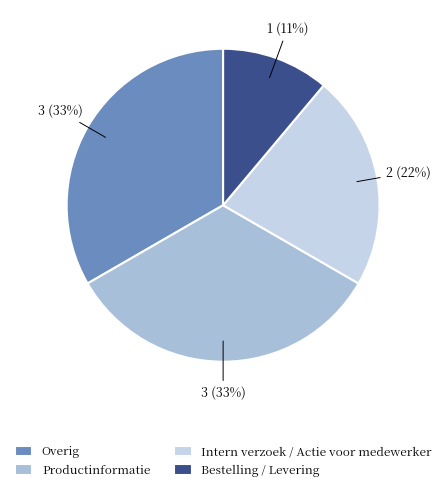

Which has a higher value, Bestelling / Levering or Intern verzoek / Actie voor medewerker?

Intern verzoek / Actie voor medewerker